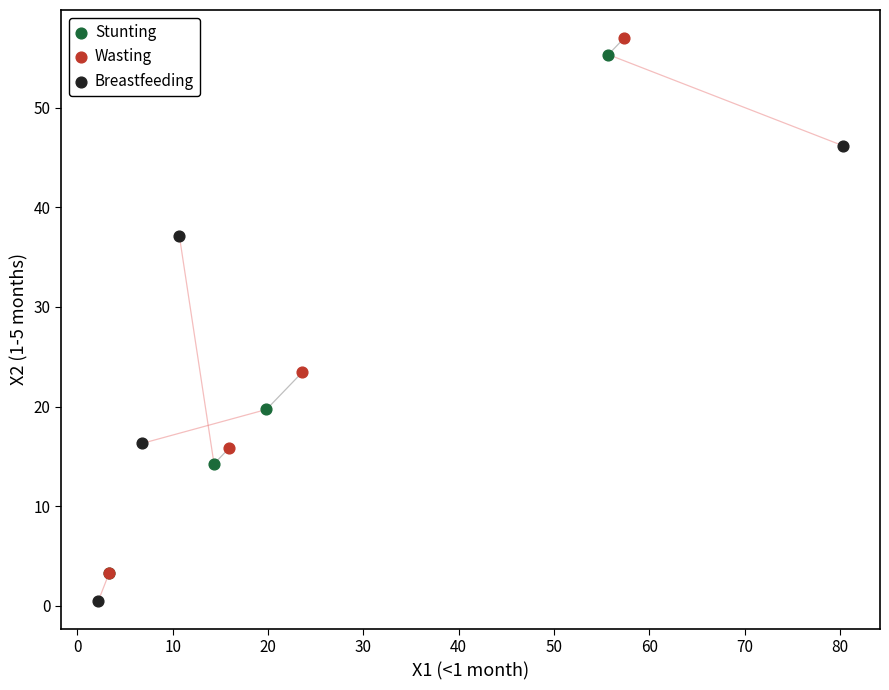

Which series reaches the minimum Y coordinate?

Breastfeeding